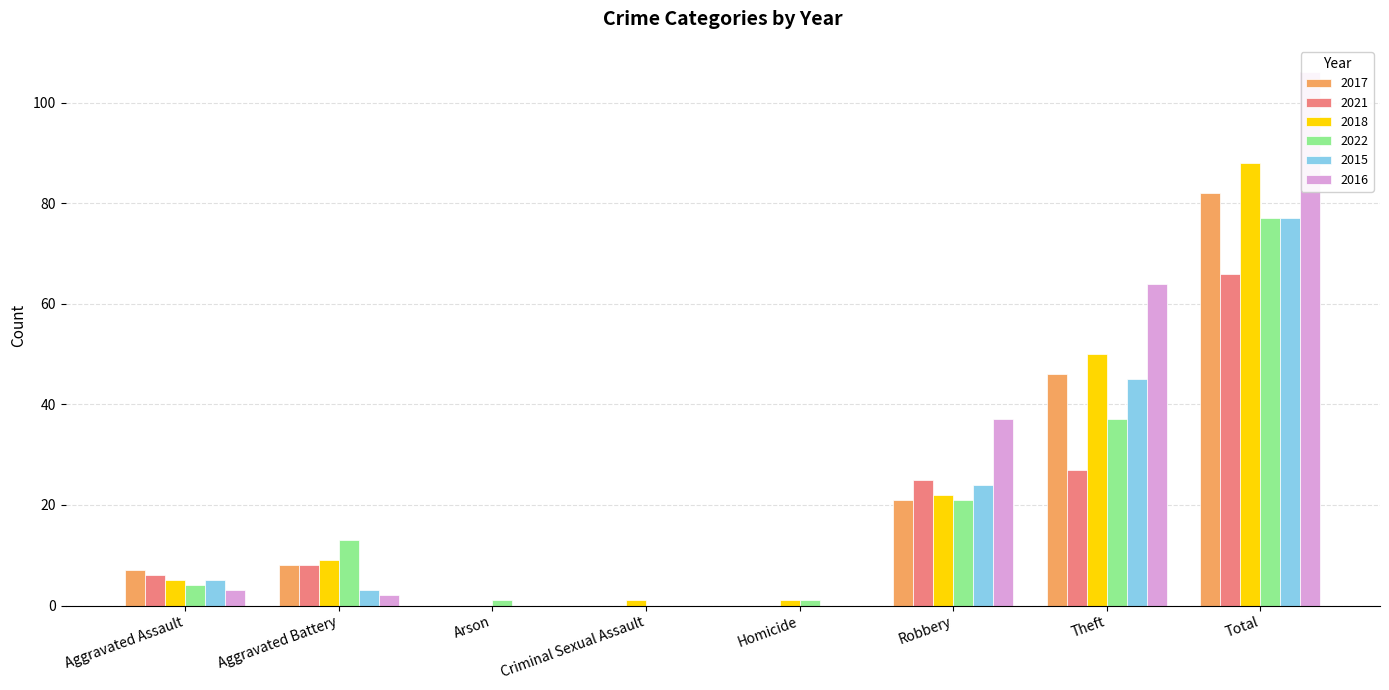

The value of 2016 at Total is 161. True or false?

False